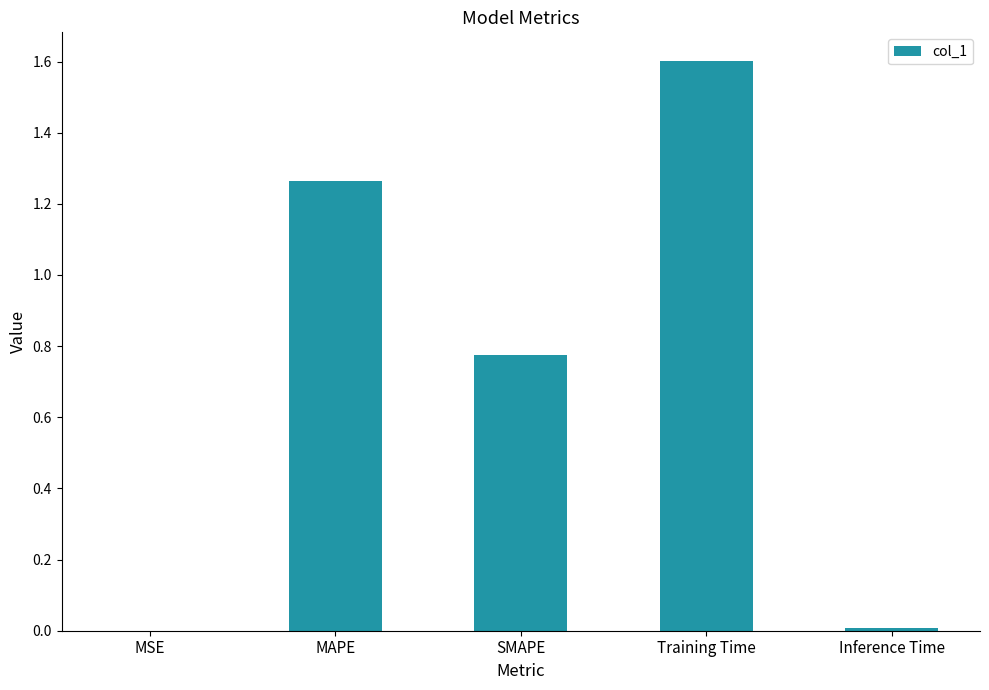

The value at SMAPE is 0.3. True or false?

False